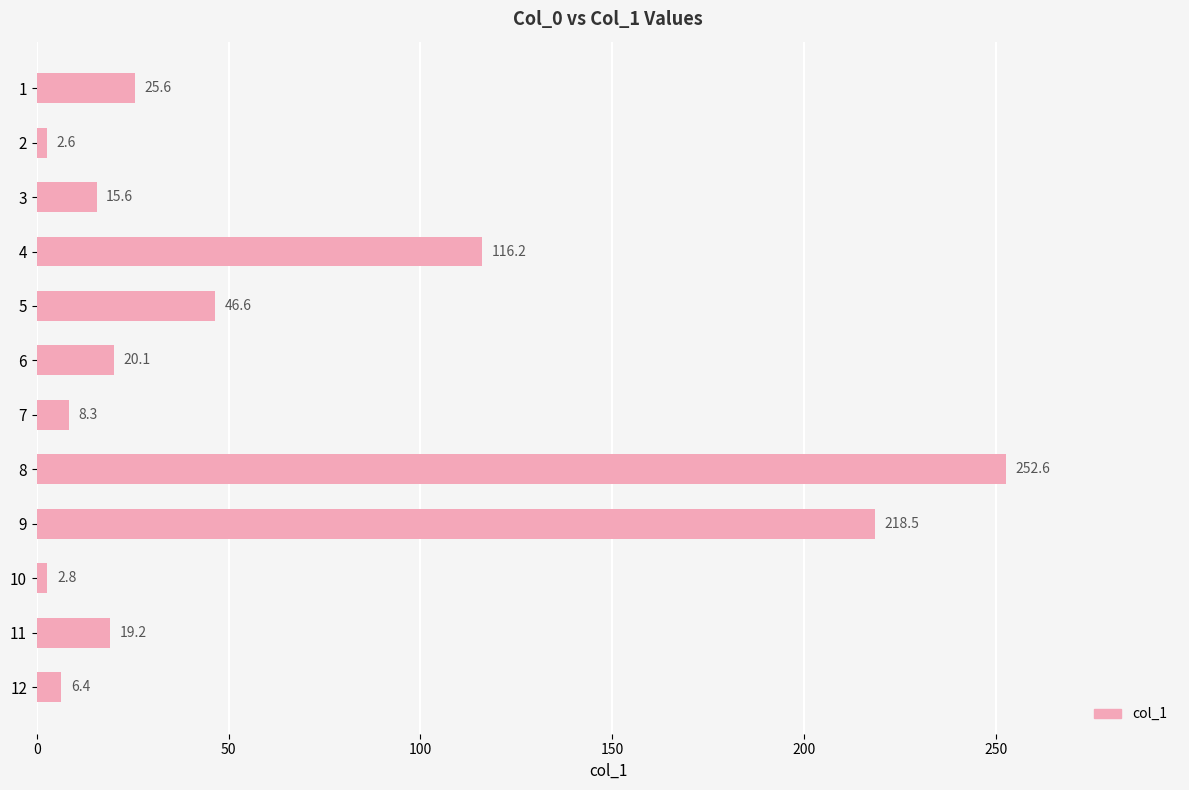

Reading bottom to top, transcribe all the data shown in this chart.

6.4	19.2	2.8	218.5	252.6	8.3	20.1	46.6	116.2	15.6	2.6	25.6